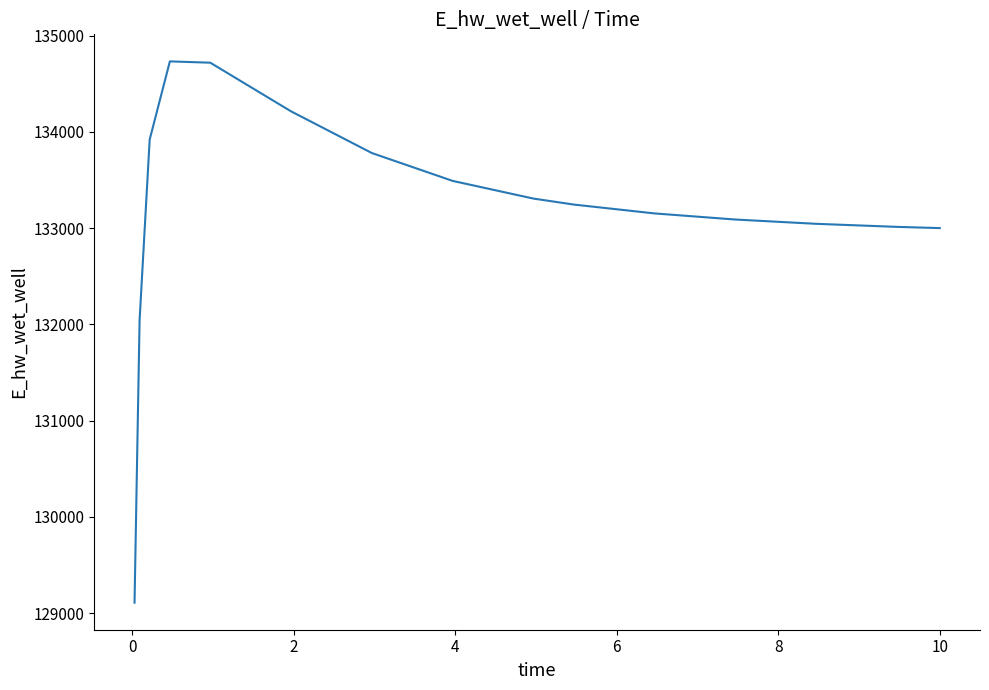

How many lines are shown in the chart?

1